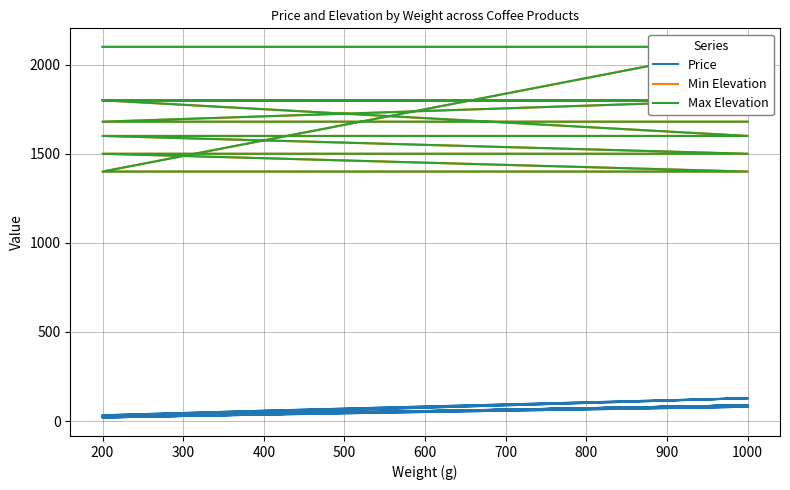

Is the value of Price at 400 greater than the value of Min Elevation at 400?

No